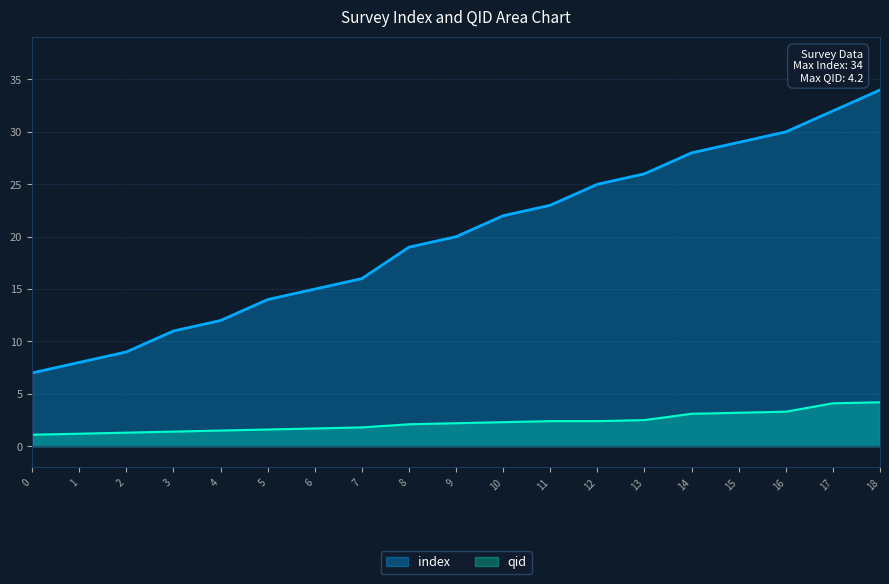

What is the average value of the qid series?

2.3